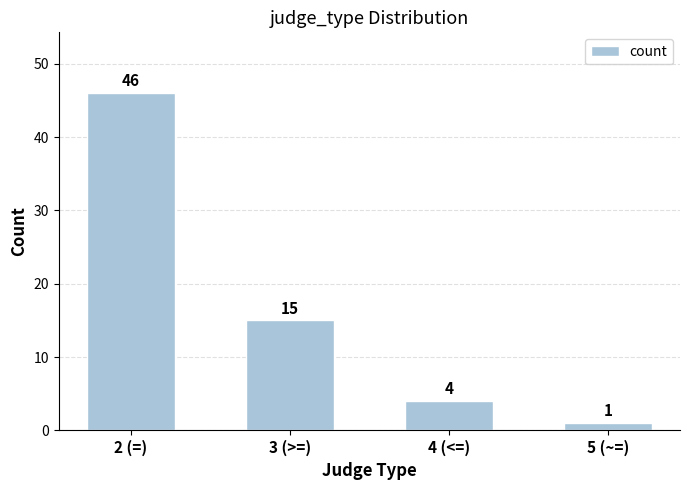

Reading left to right, transcribe all the data shown in this chart.

46	15	4	1